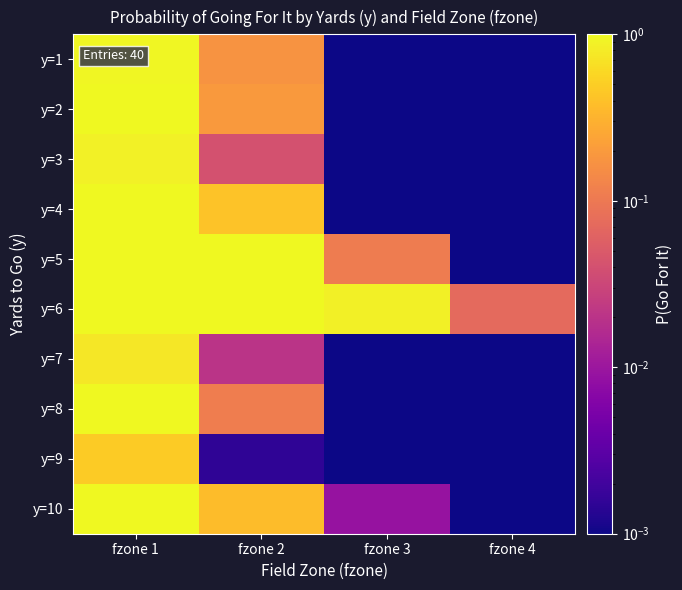

What is the greatest value displayed?

1.0